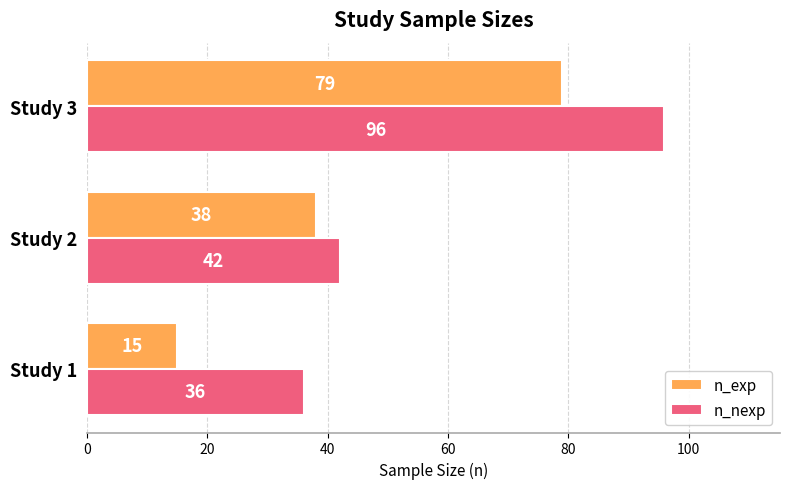

How many data points in n_nexp are less than 42?

1